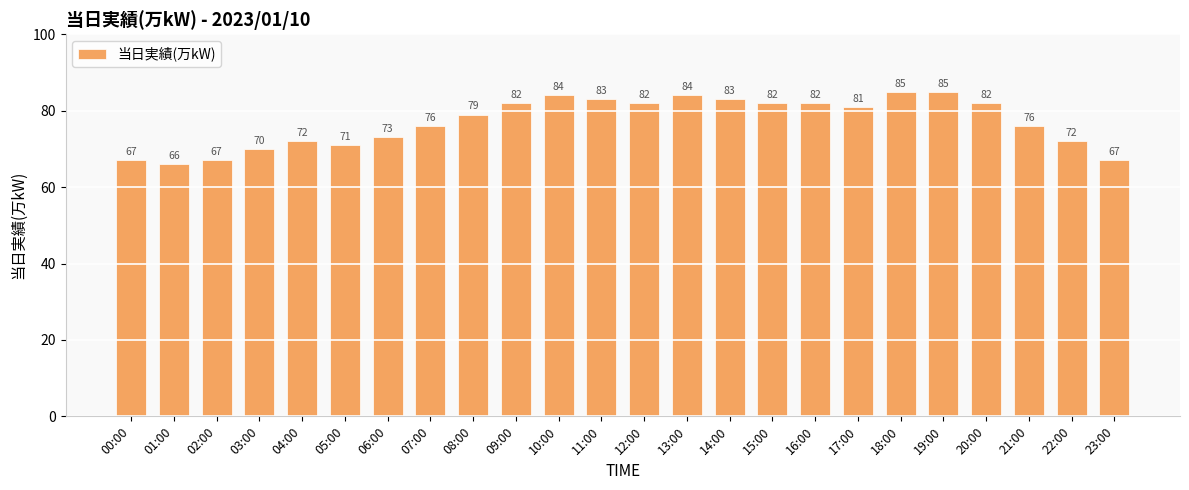

How many bars are there in total?

24